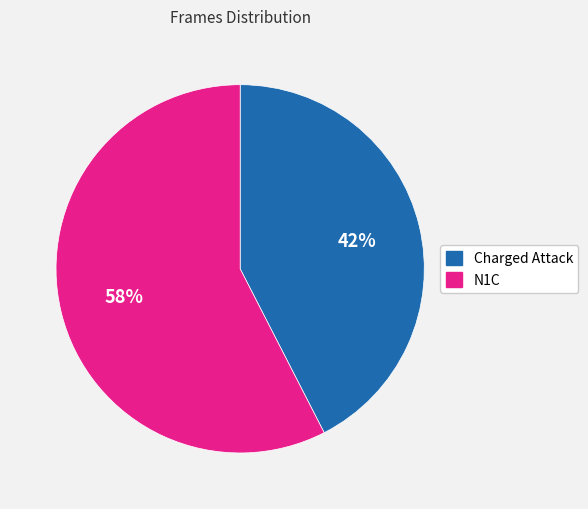

To the nearest percent, what is the average slice percentage?

50%